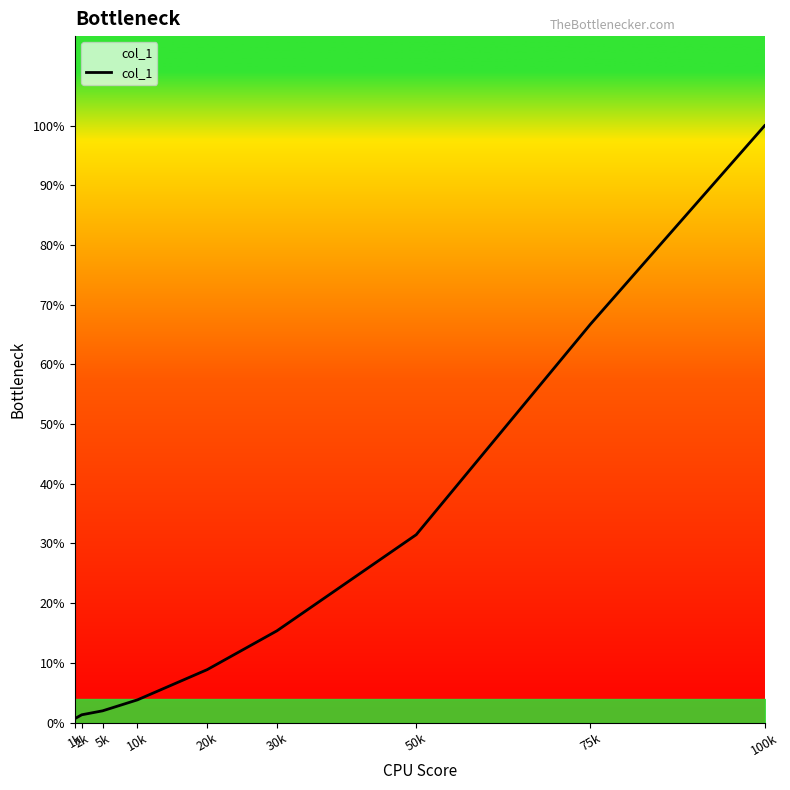

Does the chart have visible grid lines?

No